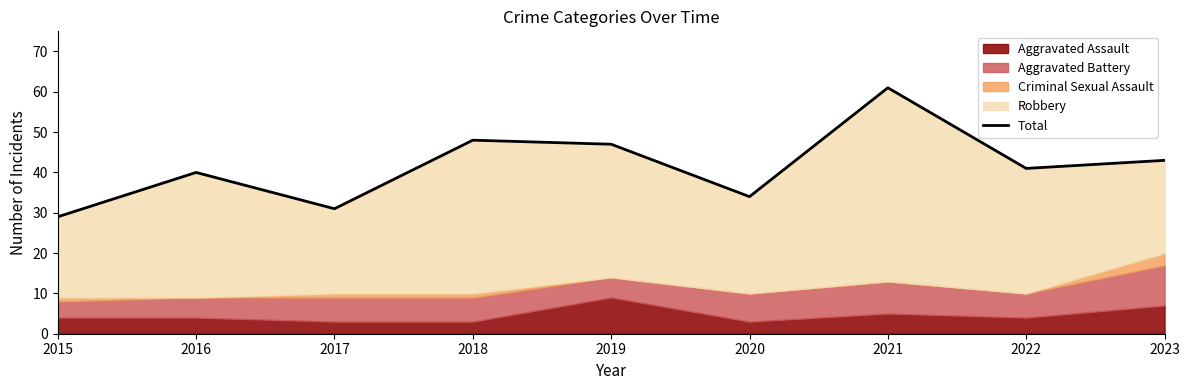

What is the greatest value displayed?

61